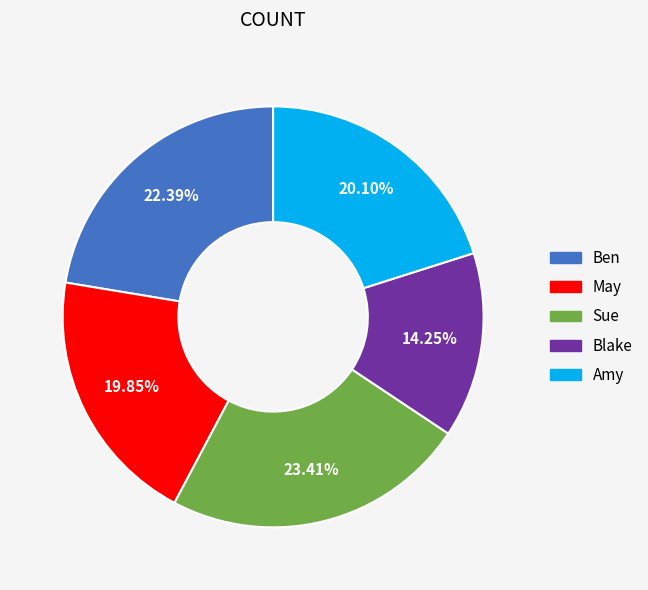

To the nearest percent, what is the average slice percentage?

20%